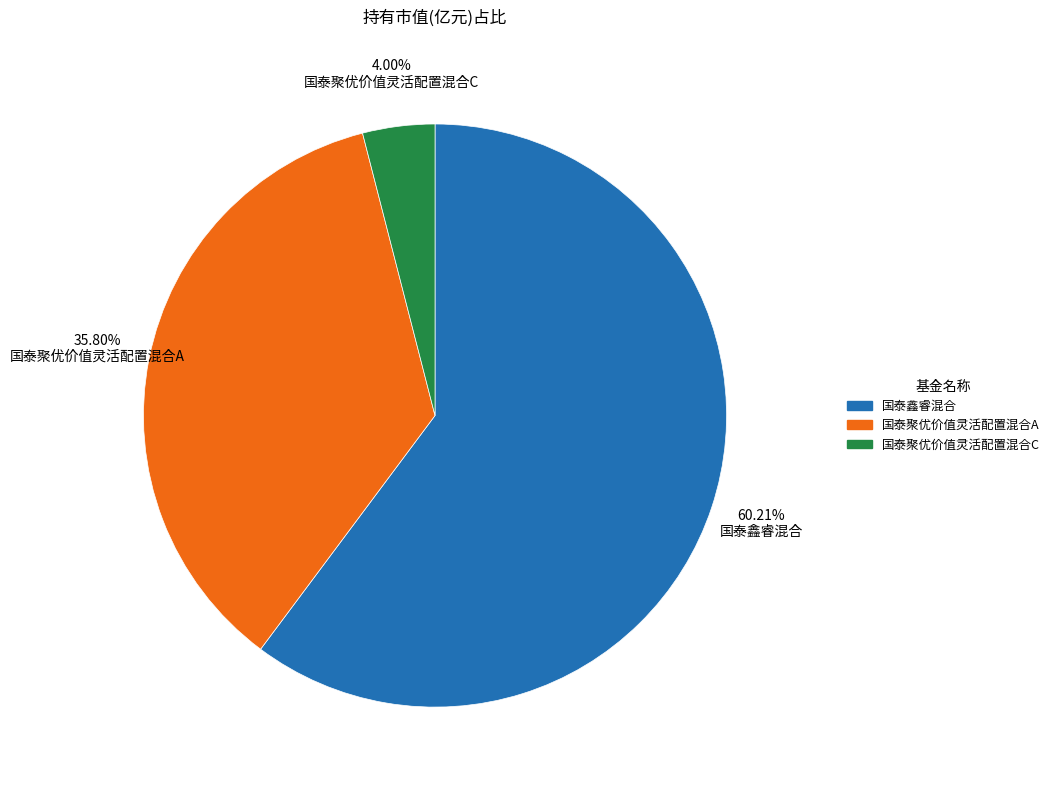

To the nearest percent, what is the difference between the 国泰聚优价值灵活配置混合C and 国泰聚优价值灵活配置混合A slice percentages?

32%